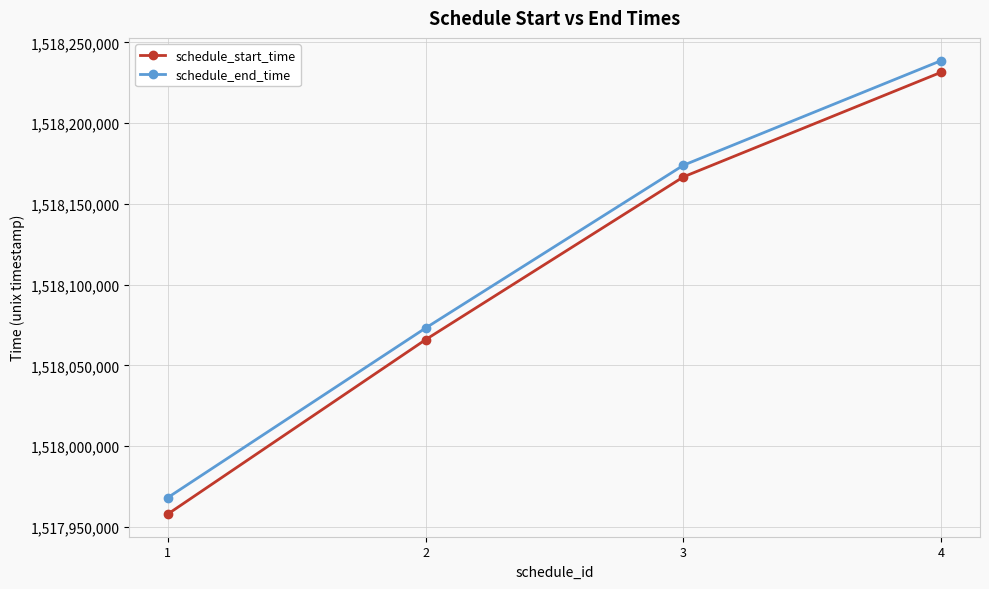

Rank the series by their average value, from highest to lowest.

schedule_end_time, schedule_start_time